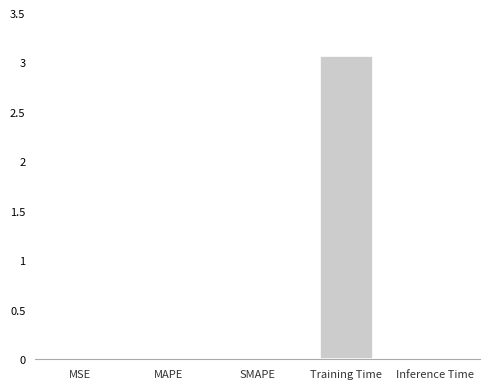

The chart shows a value of 3.1 at Training Time. True or false?

True